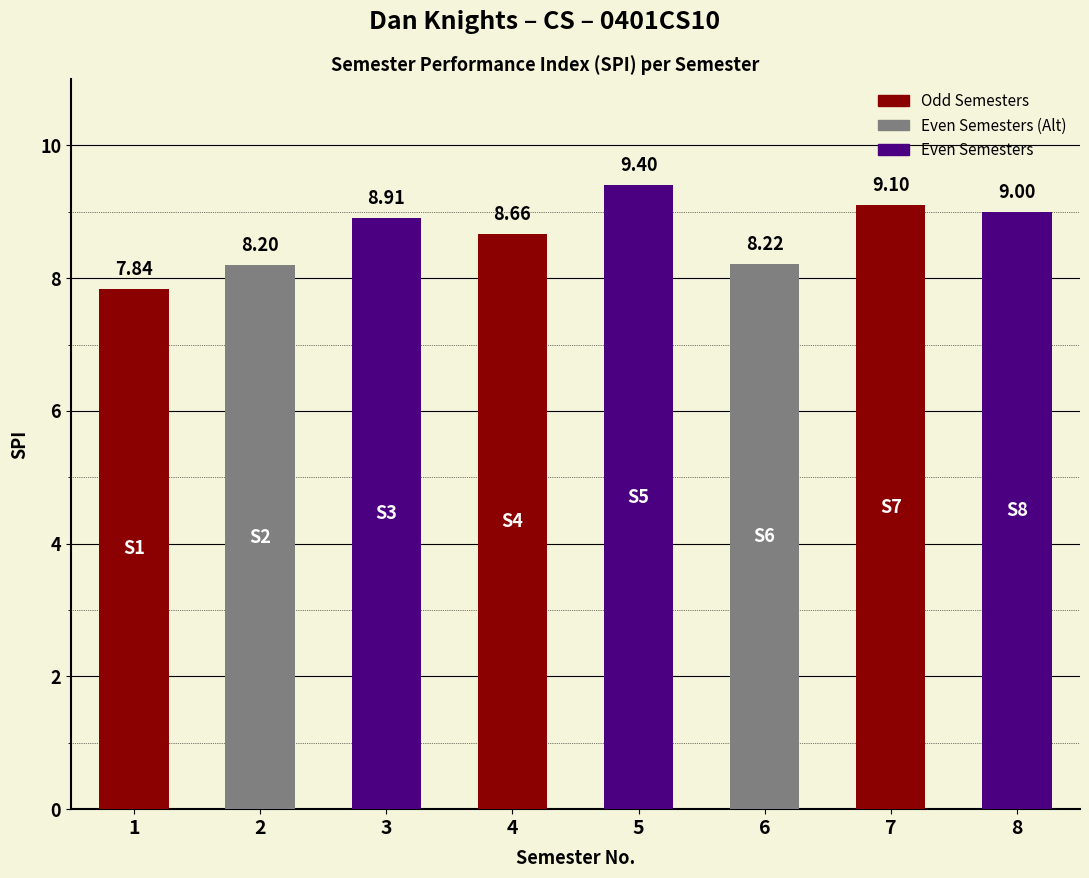

Read the value at 8.

9.0